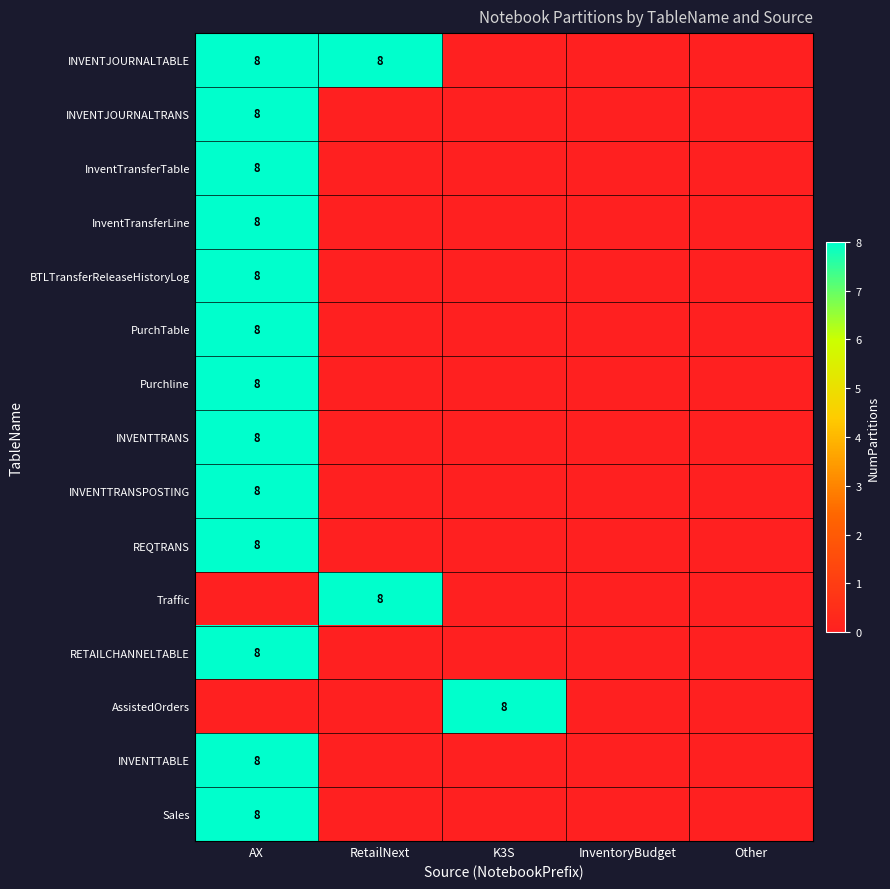

True or false: Purchline has a value of 8 at AX.

True